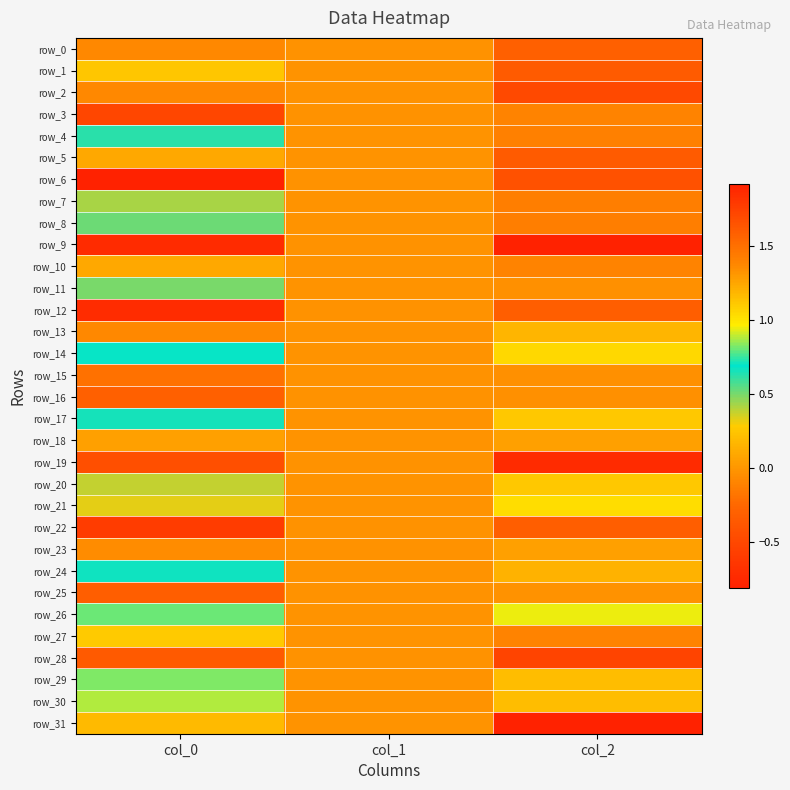

Is the value of row_16 at col_2 greater than the value of row_3 at col_0?

Yes